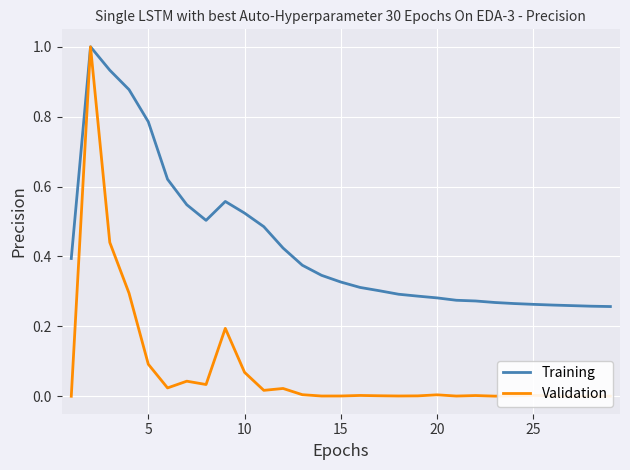

List the series in order of their overall mean, lowest first.

Validation, Training